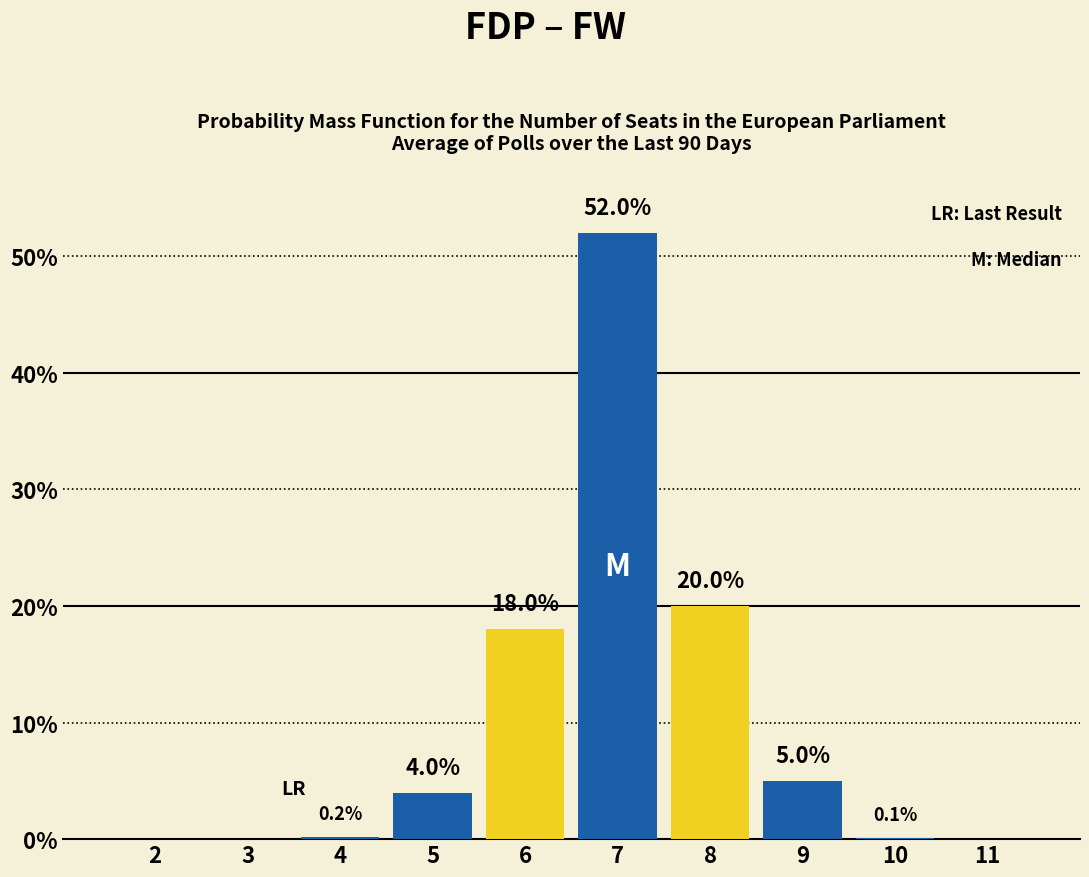

Reading left to right, what are all the values shown in this chart?

2=0.0	3=0.0	4=0.2	5=4.0	6=18.0	7=52.0	8=20.0	9=5.0	10=0.1	11=0.0